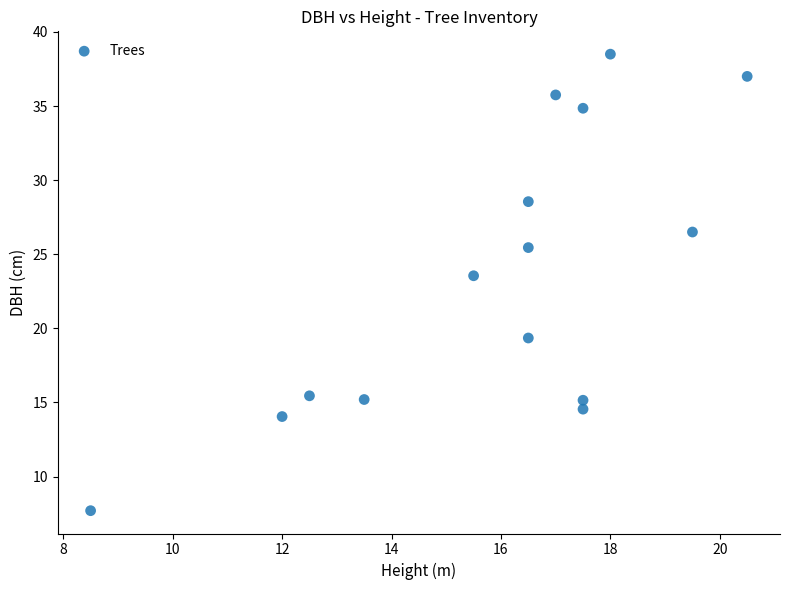

What Y value in the scatter plot is closest to 23?

23.6